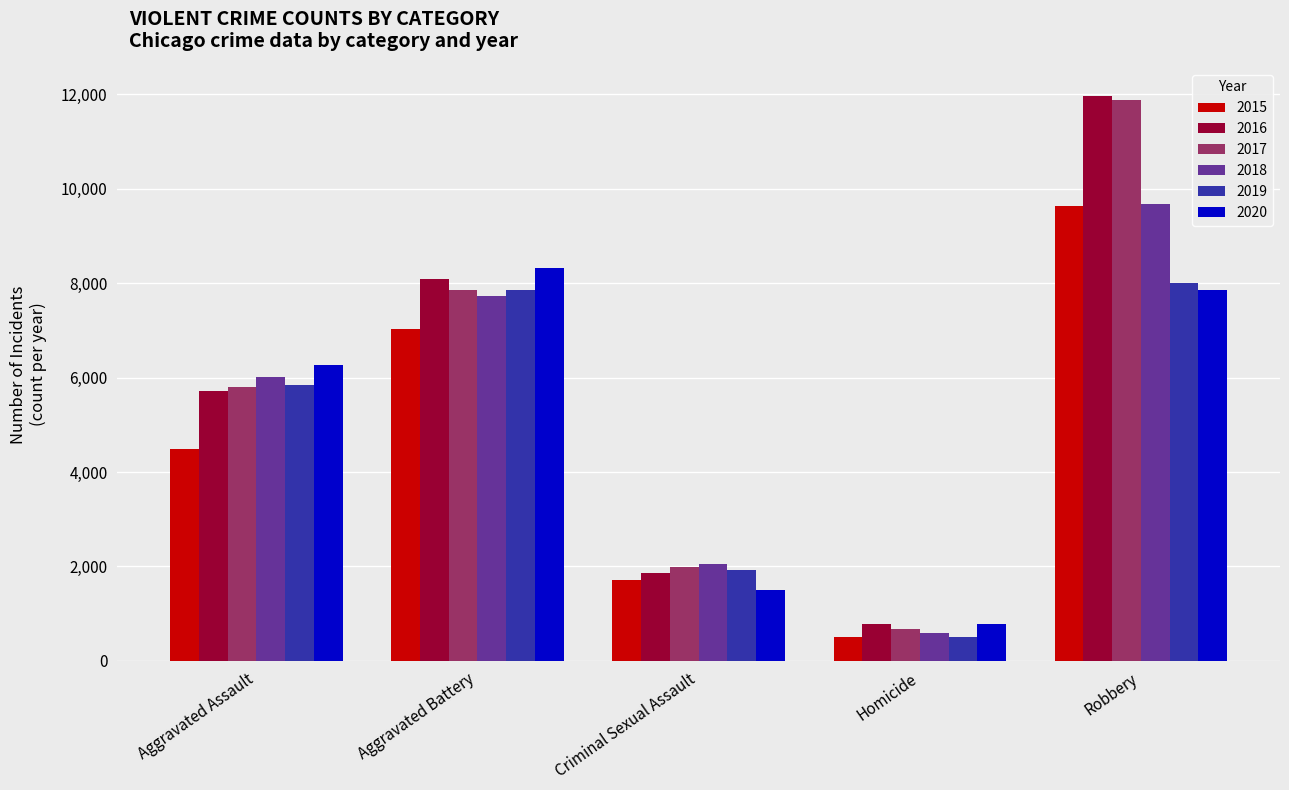

Rank the categories by 2020 value from lowest to highest.

Homicide, Criminal Sexual Assault, Aggravated Assault, Robbery, Aggravated Battery